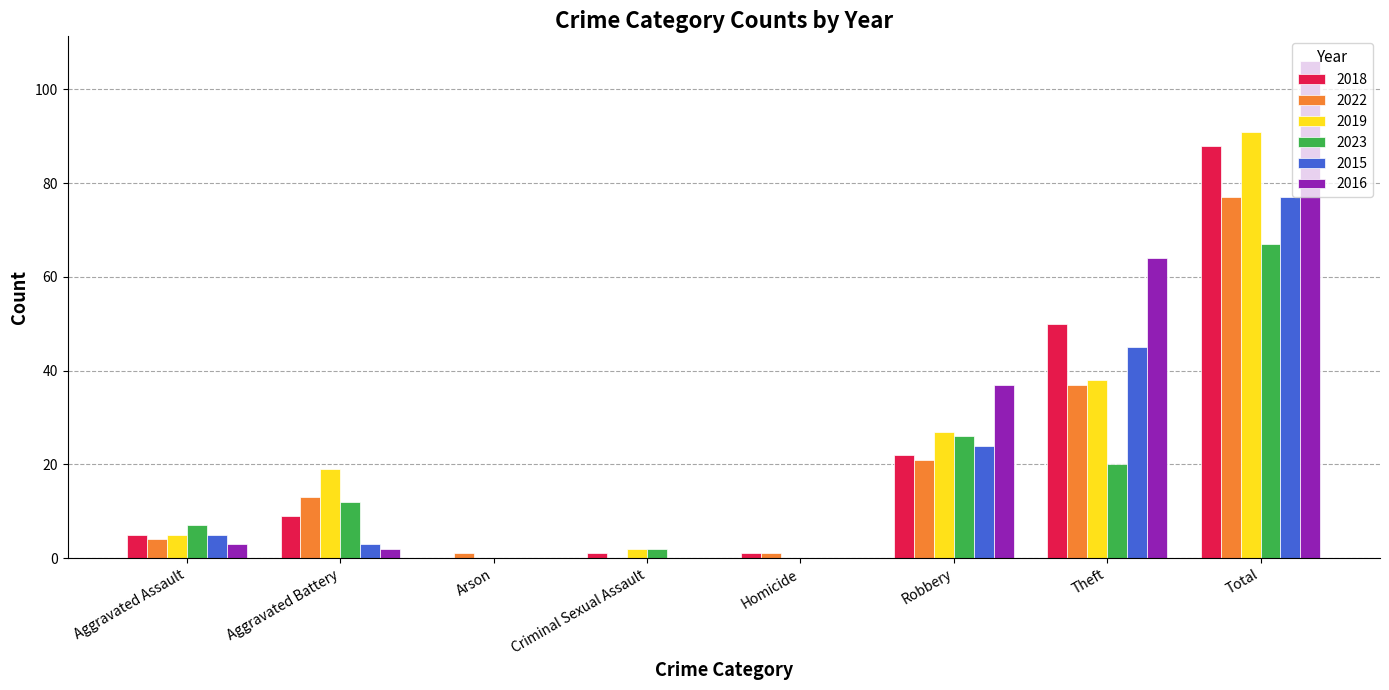

Is it true that 2018 equals 61 at Arson?

False